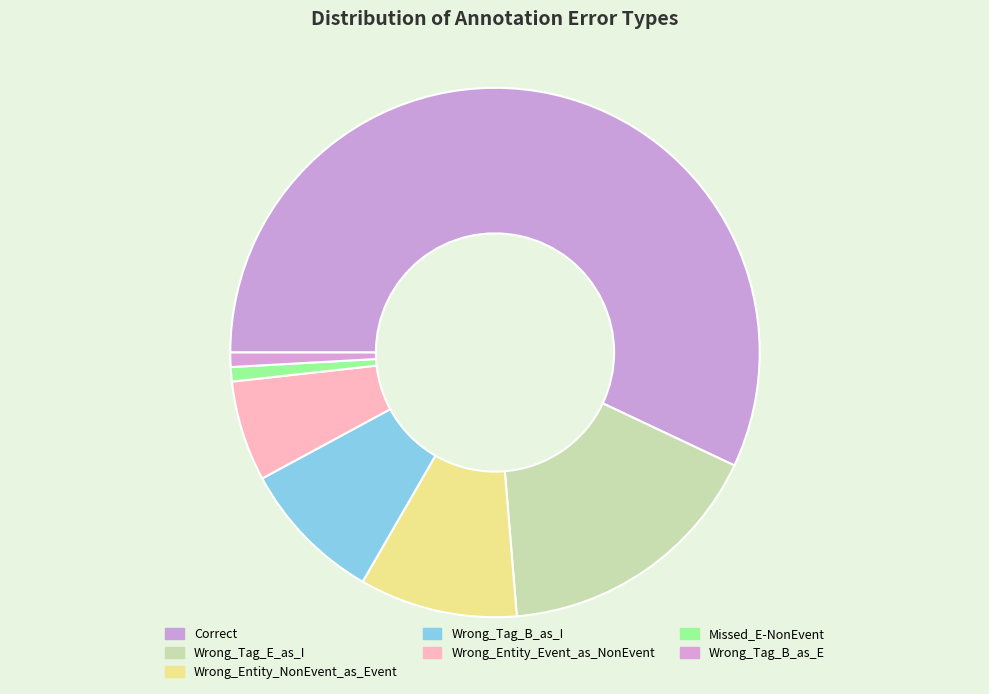

Count the number of slices in the pie.

7